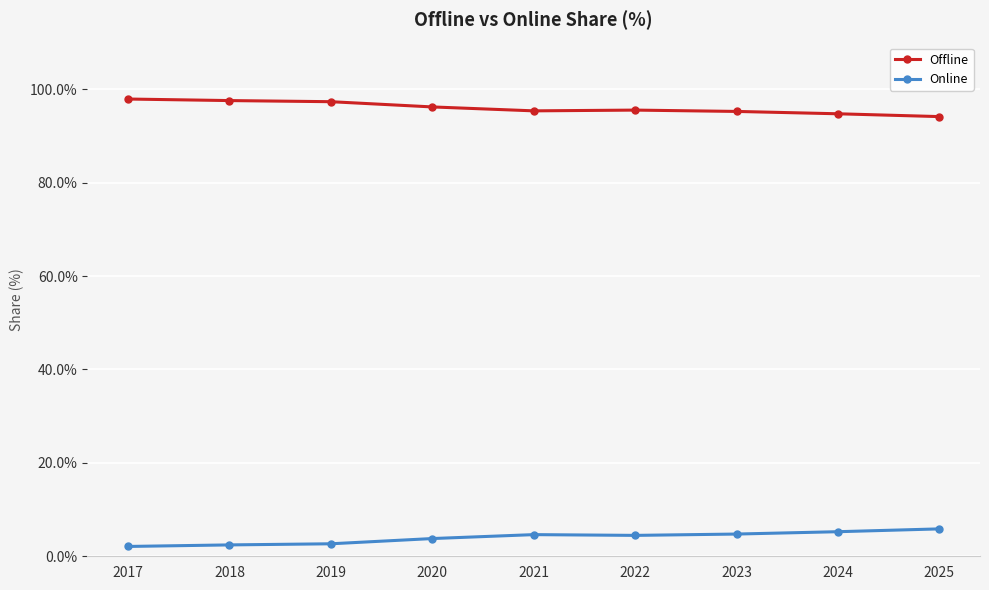

What is the spread (max minus min) of values at 2025?

88.3